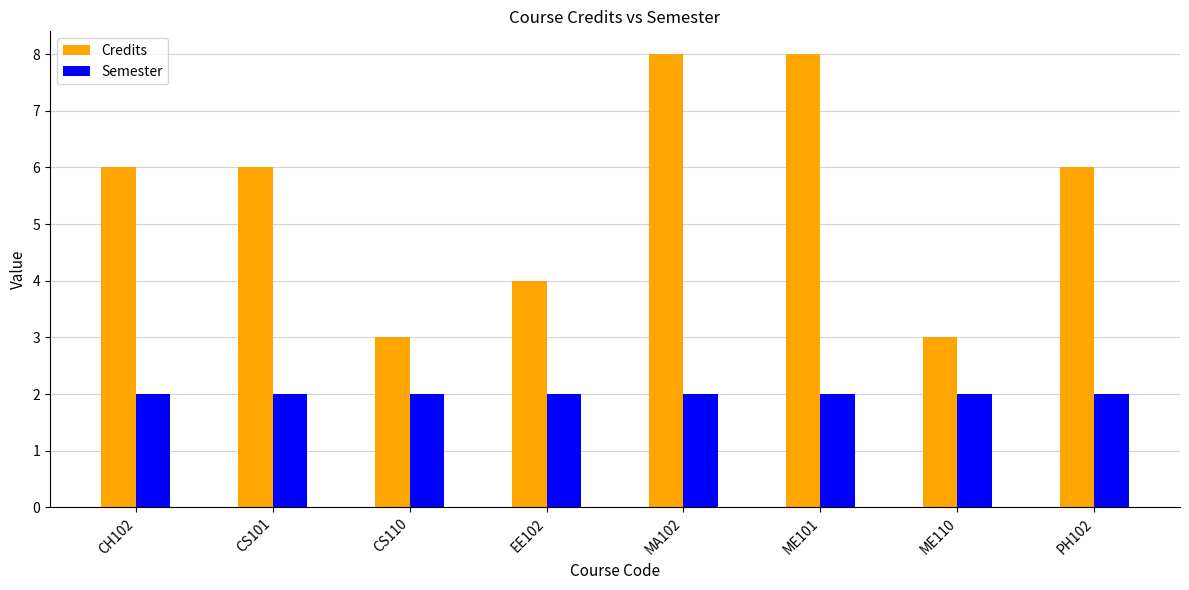

How many data points does each series have?

8